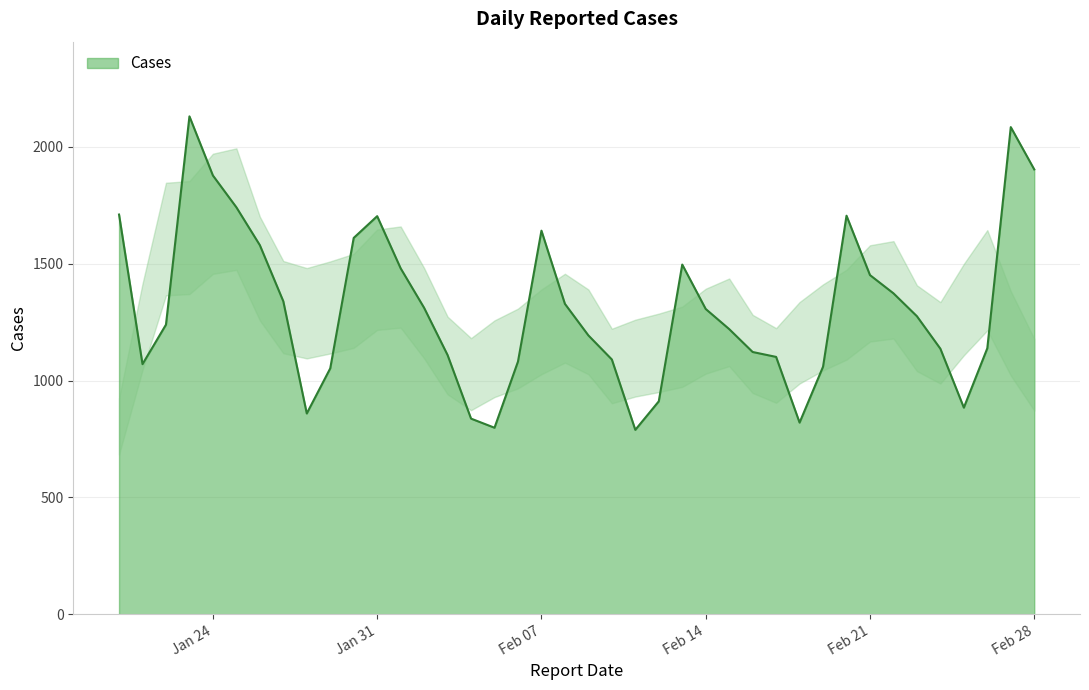

What is the maximum value shown in the chart?

2130